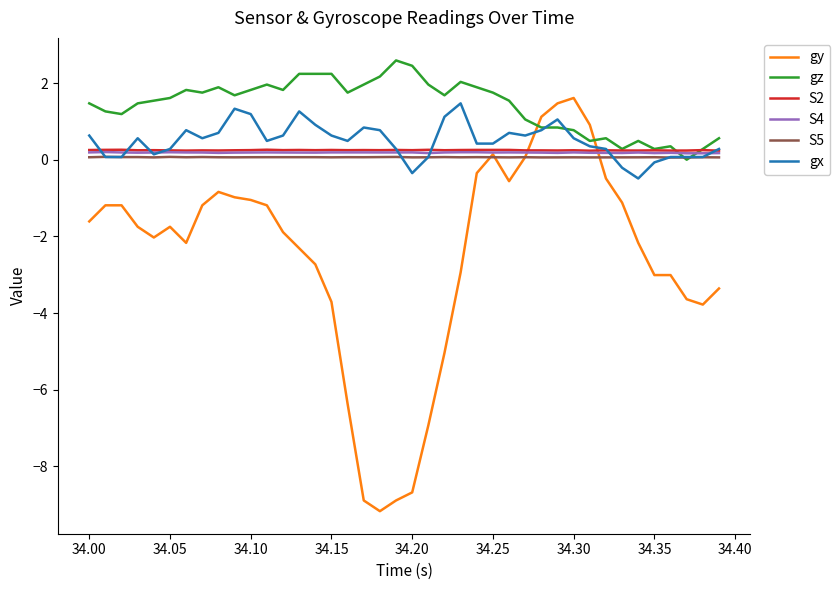

True or false: S2 and S5 intersect in this chart.

False